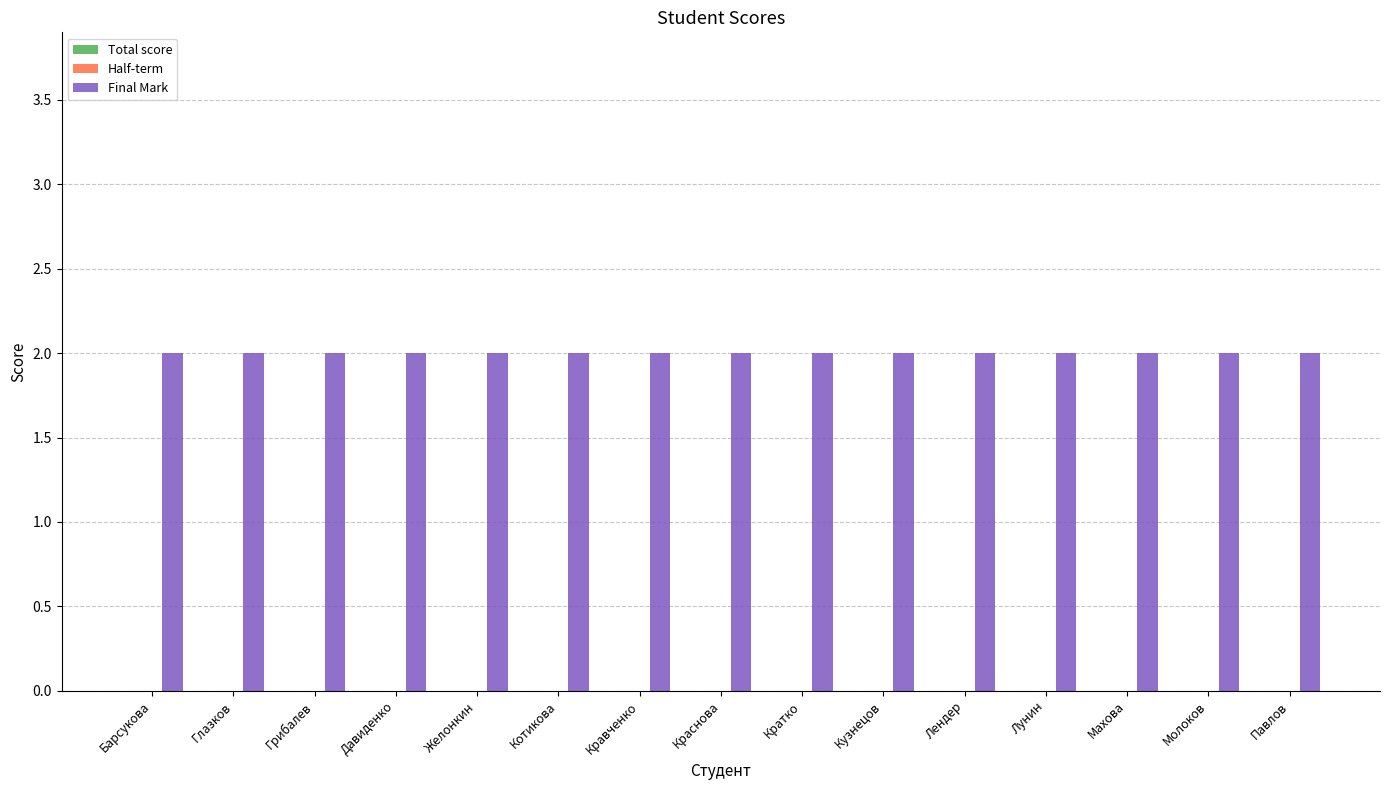

Reading left to right, extract all data points from this chart.

Total score: Барсукова=0	Глазков=0	Грибалев=0	Давиденко=0	Желонкин=0	Котикова=0	Кравченко=0	Краснова=0	Кратко=0	Кузнецов=0	Лендер=0	Лунин=0	Махова=0	Молоков=0	Павлов=0
Half-term: Барсукова=0	Глазков=0	Грибалев=0	Давиденко=0	Желонкин=0	Котикова=0	Кравченко=0	Краснова=0	Кратко=0	Кузнецов=0	Лендер=0	Лунин=0	Махова=0	Молоков=0	Павлов=0
Final Mark: Барсукова=2	Глазков=2	Грибалев=2	Давиденко=2	Желонкин=2	Котикова=2	Кравченко=2	Краснова=2	Кратко=2	Кузнецов=2	Лендер=2	Лунин=2	Махова=2	Молоков=2	Павлов=2